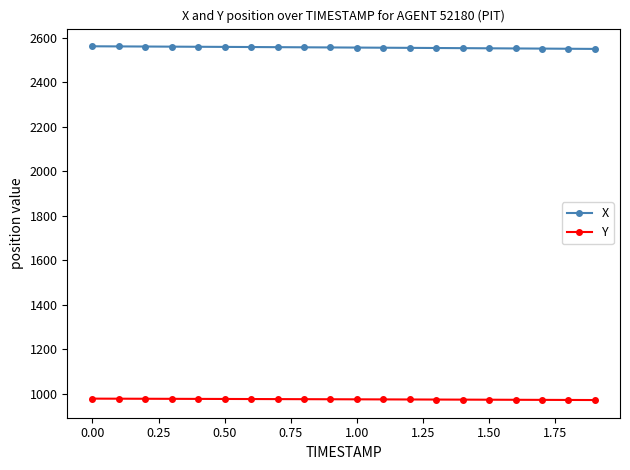

List the series in order of their peak value, highest first.

X, Y